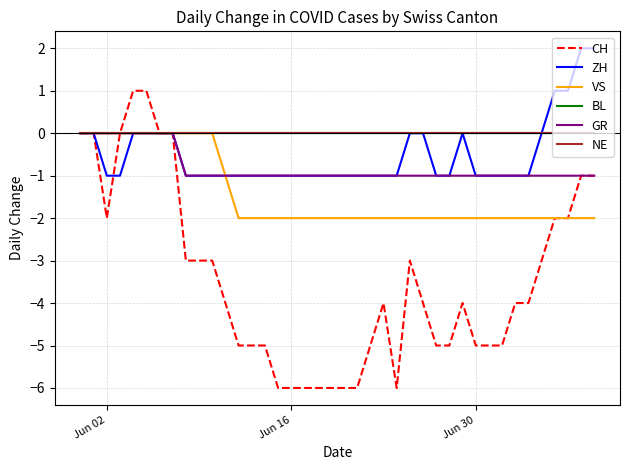

What is the difference between the maximum and minimum values in the GR series?

1